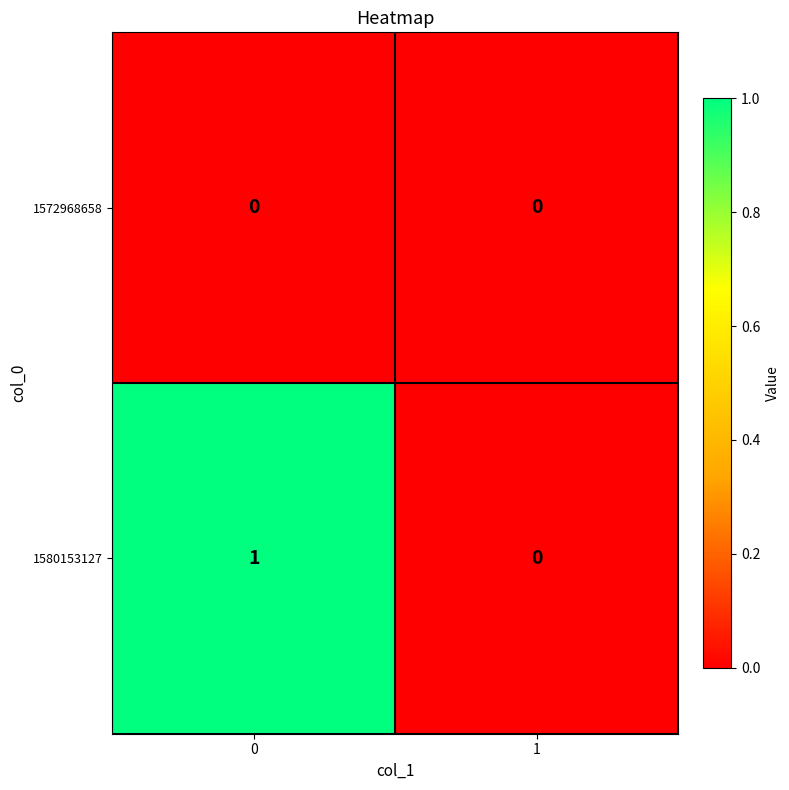

What is the spread (max minus min) of values at 0?

1